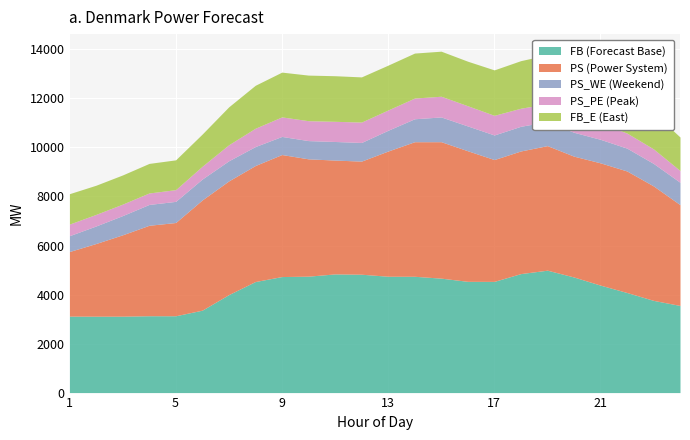

Is it true that PS (Power System) equals 5081 at 19?

True